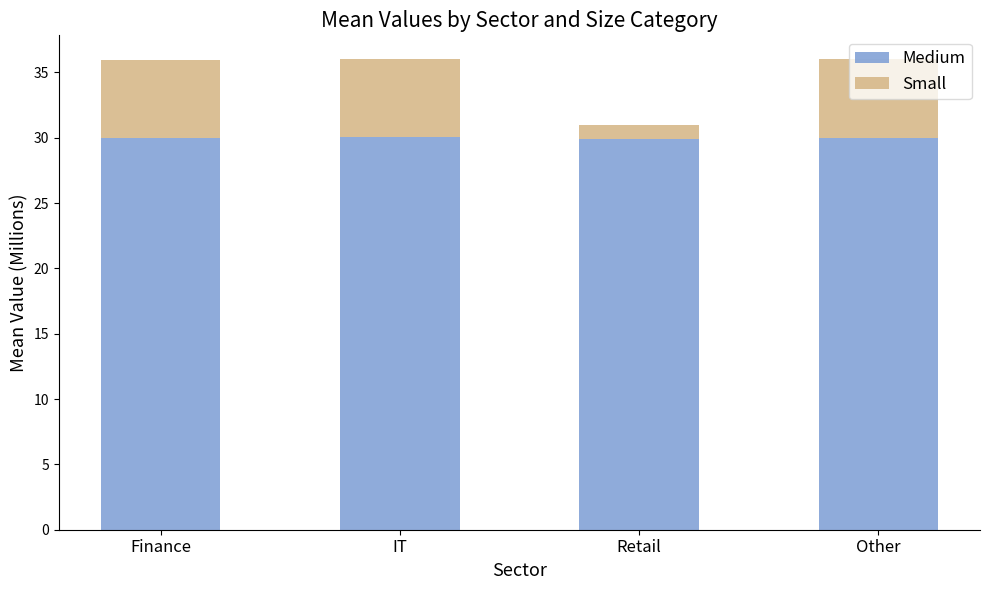

What value does the Medium series have at Other?

30.0